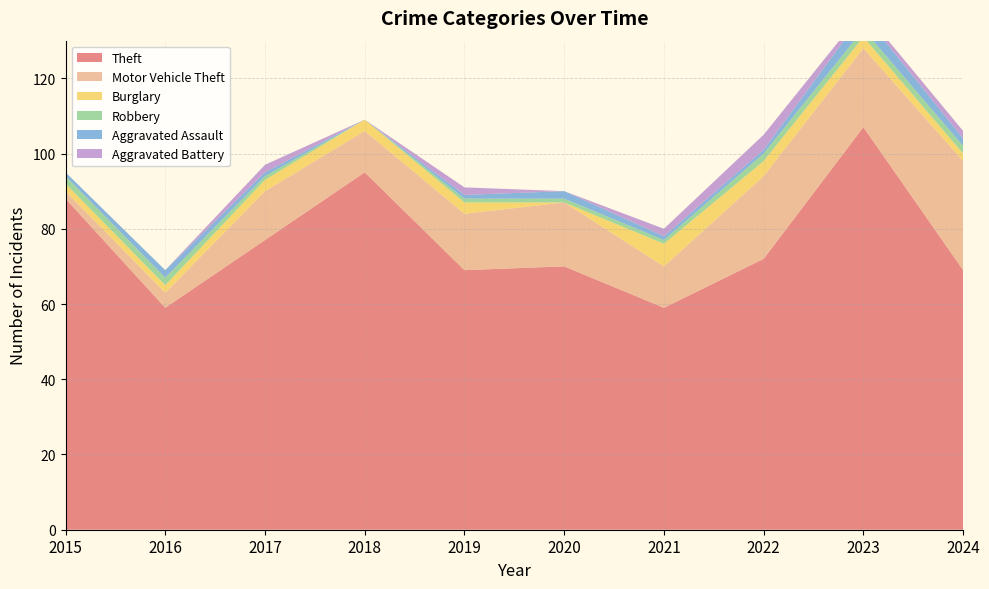

Reading left to right, list all the values displayed in this chart.

Theft: 2015=88	2016=59	2017=77	2018=95	2019=69	2020=70	2021=59	2022=72	2023=107	2024=69
Motor Vehicle Theft: 2015=2	2016=4	2017=13	2018=11	2019=15	2020=17	2021=11	2022=22	2023=21	2024=29
Burglary: 2015=2	2016=2	2017=3	2018=3	2019=3	2020=0	2021=6	2022=4	2023=3	2024=2
Robbery: 2015=2	2016=2	2017=1	2018=0	2019=1	2020=1	2021=1	2022=2	2023=2	2024=2
Aggravated Assault: 2015=1	2016=2	2017=1	2018=0	2019=1	2020=2	2021=1	2022=1	2023=4	2024=2
Aggravated Battery: 2015=0	2016=0	2017=2	2018=0	2019=2	2020=0	2021=2	2022=4	2023=1	2024=2